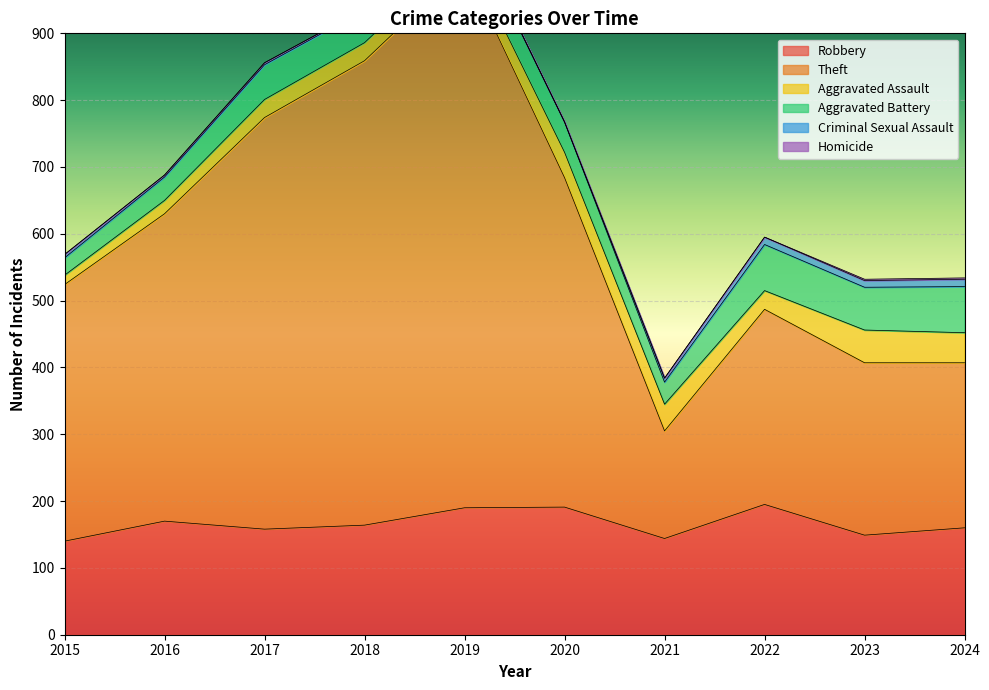

What is the spread (max minus min) of values at 2021?

161